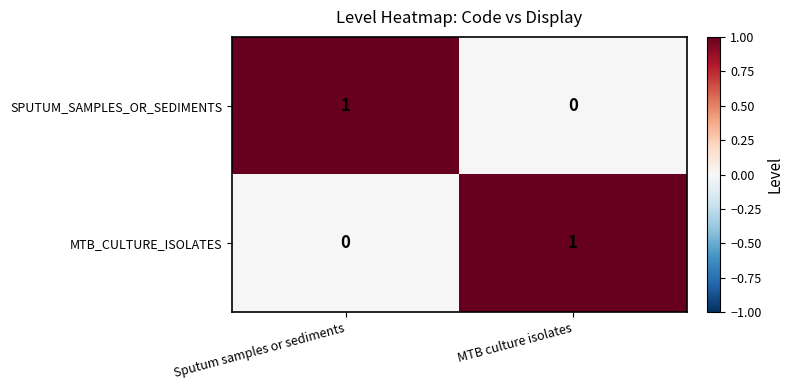

Is the value of SPUTUM_SAMPLES_OR_SEDIMENTS at MTB culture isolates greater than the value of MTB_CULTURE_ISOLATES at MTB culture isolates?

No